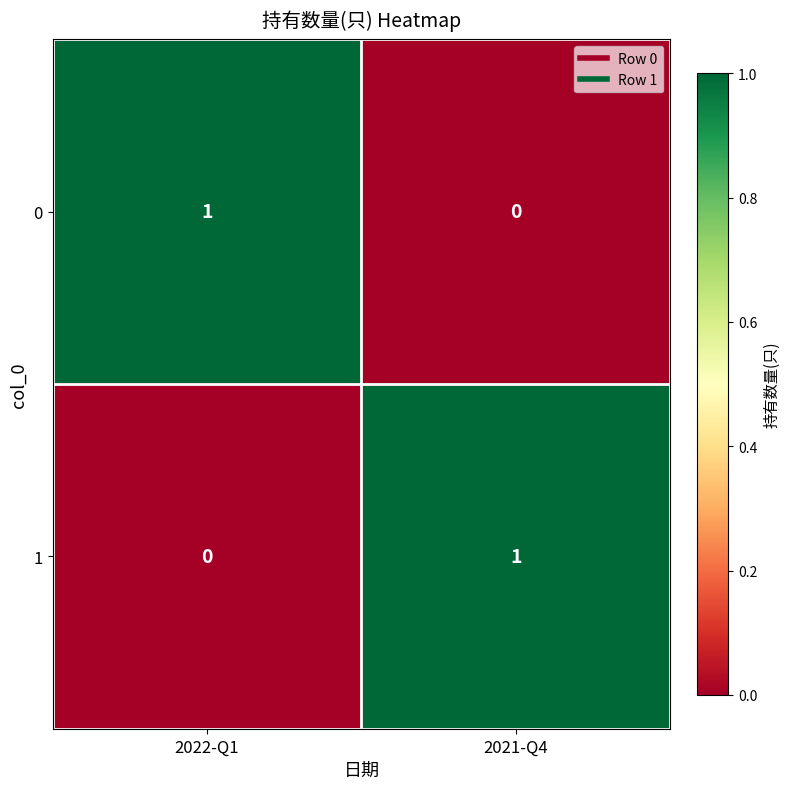

At how many categories does at least one series exceed 0?

2